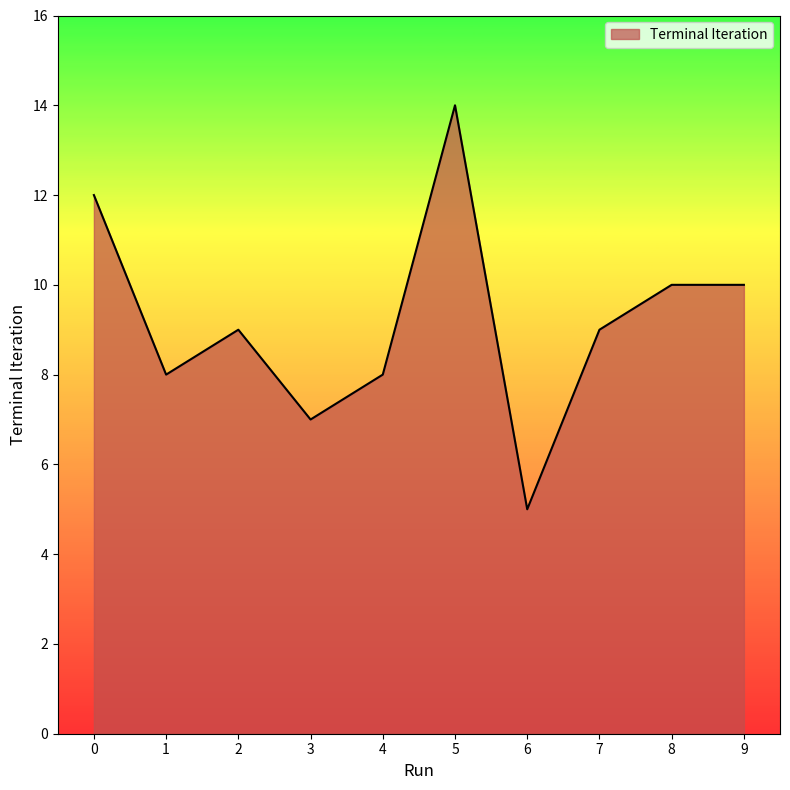

What is the difference between the maximum and minimum values?

9